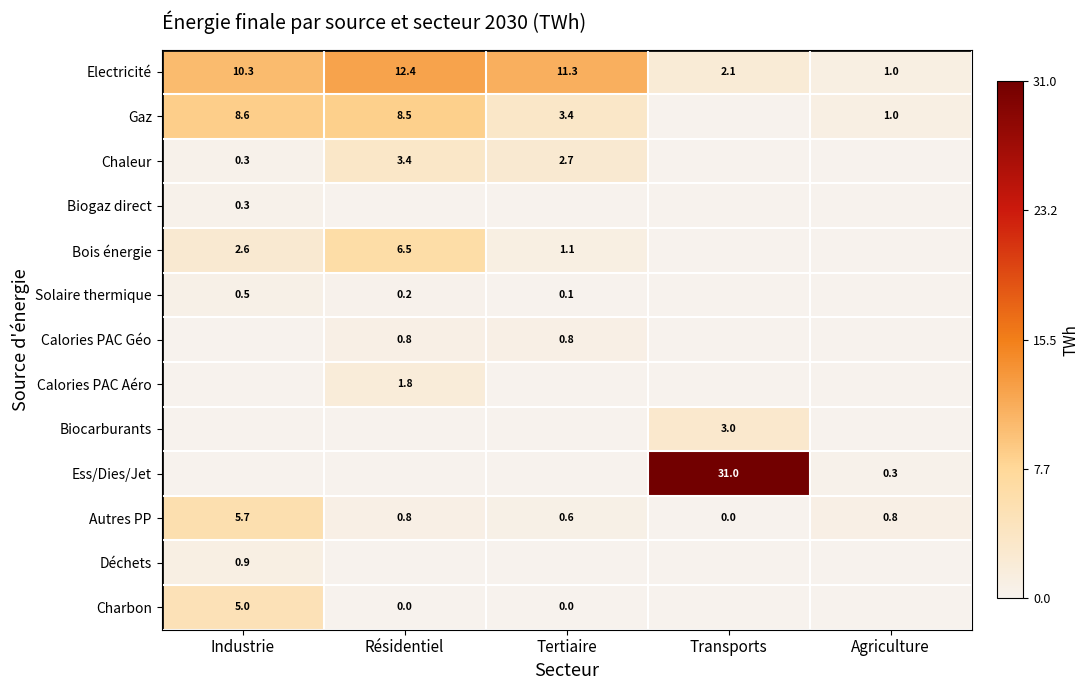

Rank the categories by Electricité value from highest to lowest.

Résidentiel, Tertiaire, Industrie, Transports, Agriculture